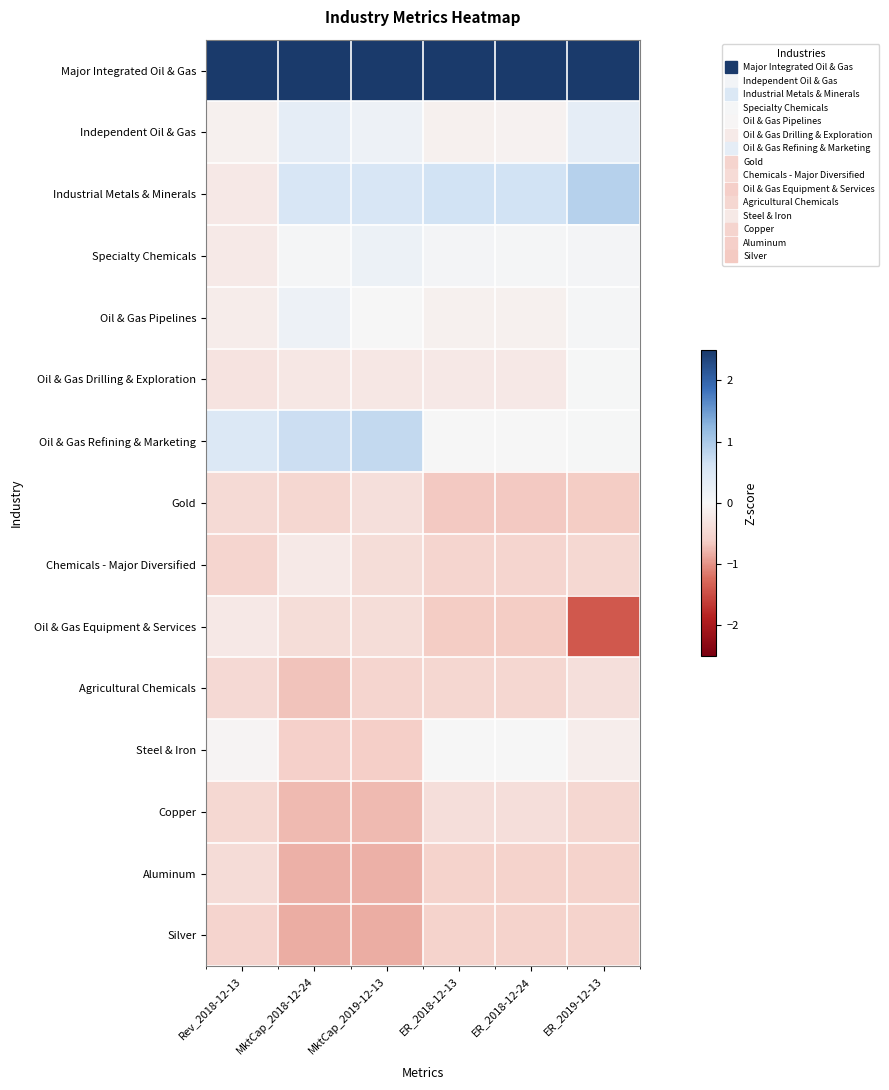

Reading right to left, transcribe all the data shown in this chart.

Major Integrated Oil & Gas: ER_2019-12-13=2.5	ER_2018-12-24=2.5	ER_2018-12-13=2.5	MktCap_2019-12-13=2.5	MktCap_2018-12-24=2.5	Rev_2018-12-13=2.5
Independent Oil & Gas: ER_2019-12-13=0.3	ER_2018-12-24=-0.1	ER_2018-12-13=-0.1	MktCap_2019-12-13=0.2	MktCap_2018-12-24=0.3	Rev_2018-12-13=-0.1
Industrial Metals & Minerals: ER_2019-12-13=0.9	ER_2018-12-24=0.6	ER_2018-12-13=0.6	MktCap_2019-12-13=0.5	MktCap_2018-12-24=0.5	Rev_2018-12-13=-0.2
Specialty Chemicals: ER_2019-12-13=0.1	ER_2018-12-24=0.0	ER_2018-12-13=0.1	MktCap_2019-12-13=0.2	MktCap_2018-12-24=0.1	Rev_2018-12-13=-0.2
Oil & Gas Pipelines: ER_2019-12-13=0.1	ER_2018-12-24=-0.1	ER_2018-12-13=-0.1	MktCap_2019-12-13=-0.0	MktCap_2018-12-24=0.2	Rev_2018-12-13=-0.2
Oil & Gas Drilling & Exploration: ER_2019-12-13=0.0	ER_2018-12-24=-0.2	ER_2018-12-13=-0.2	MktCap_2019-12-13=-0.2	MktCap_2018-12-24=-0.3	Rev_2018-12-13=-0.3
Oil & Gas Refining & Marketing: ER_2019-12-13=0.0	ER_2018-12-24=-0.0	ER_2018-12-13=-0.0	MktCap_2019-12-13=0.8	MktCap_2018-12-24=0.7	Rev_2018-12-13=0.5
Gold: ER_2019-12-13=-0.6	ER_2018-12-24=-0.6	ER_2018-12-13=-0.7	MktCap_2019-12-13=-0.4	MktCap_2018-12-24=-0.5	Rev_2018-12-13=-0.4
Chemicals - Major Diversified: ER_2019-12-13=-0.5	ER_2018-12-24=-0.5	ER_2018-12-13=-0.5	MktCap_2019-12-13=-0.4	MktCap_2018-12-24=-0.2	Rev_2018-12-13=-0.5
Oil & Gas Equipment & Services: ER_2019-12-13=-1.4	ER_2018-12-24=-0.6	ER_2018-12-13=-0.6	MktCap_2019-12-13=-0.4	MktCap_2018-12-24=-0.4	Rev_2018-12-13=-0.2
Agricultural Chemicals: ER_2019-12-13=-0.4	ER_2018-12-24=-0.5	ER_2018-12-13=-0.5	MktCap_2019-12-13=-0.5	MktCap_2018-12-24=-0.7	Rev_2018-12-13=-0.5
Steel & Iron: ER_2019-12-13=-0.1	ER_2018-12-24=0.0	ER_2018-12-13=0.0	MktCap_2019-12-13=-0.6	MktCap_2018-12-24=-0.6	Rev_2018-12-13=-0.0
Copper: ER_2019-12-13=-0.5	ER_2018-12-24=-0.4	ER_2018-12-13=-0.4	MktCap_2019-12-13=-0.7	MktCap_2018-12-24=-0.8	Rev_2018-12-13=-0.5
Aluminum: ER_2019-12-13=-0.6	ER_2018-12-24=-0.6	ER_2018-12-13=-0.6	MktCap_2019-12-13=-0.8	MktCap_2018-12-24=-0.8	Rev_2018-12-13=-0.4
Silver: ER_2019-12-13=-0.6	ER_2018-12-24=-0.6	ER_2018-12-13=-0.6	MktCap_2019-12-13=-0.8	MktCap_2018-12-24=-0.8	Rev_2018-12-13=-0.5